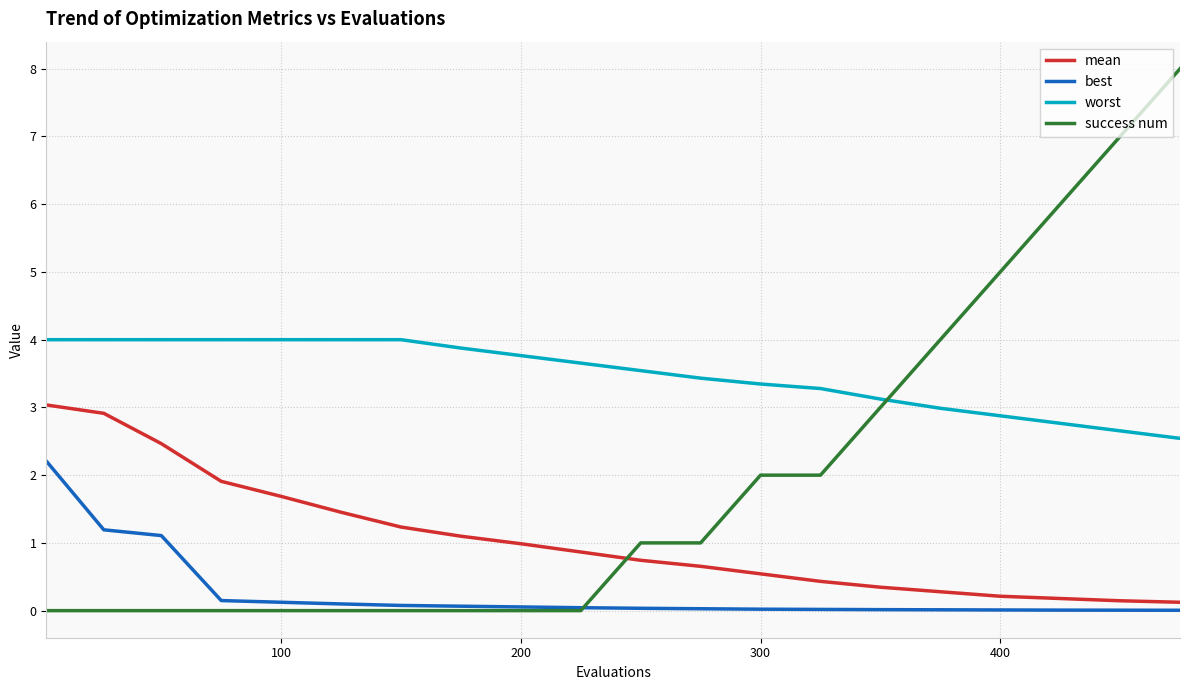

At how many categories does at least one series exceed 1?

20